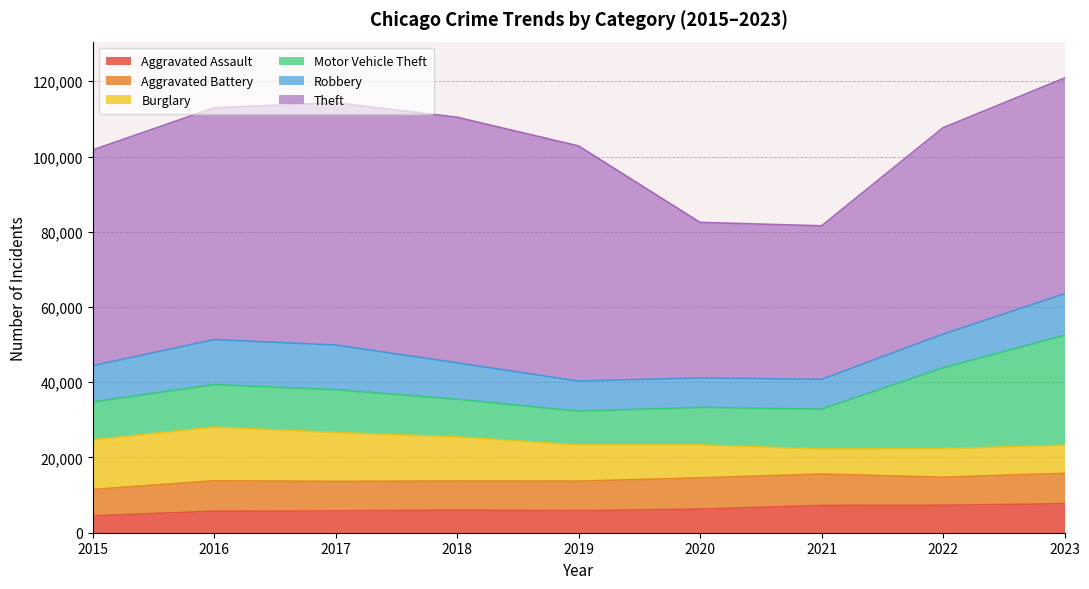

What is the value of the Theft point at the 4th from the left?

65288